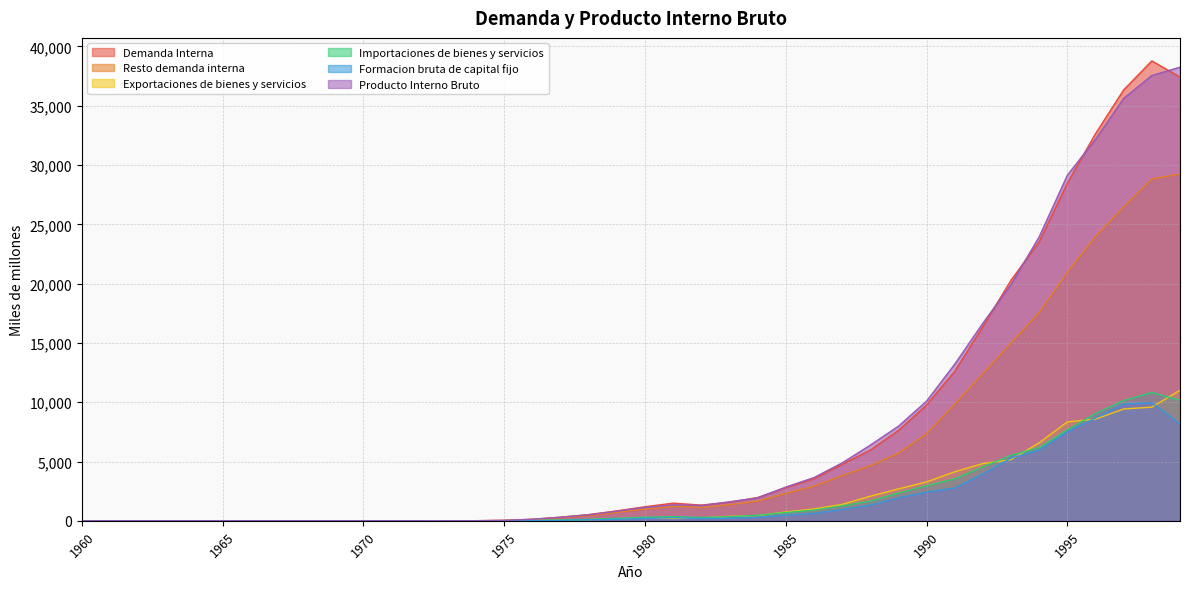

What is the maximum value for Resto demanda interna?

29242